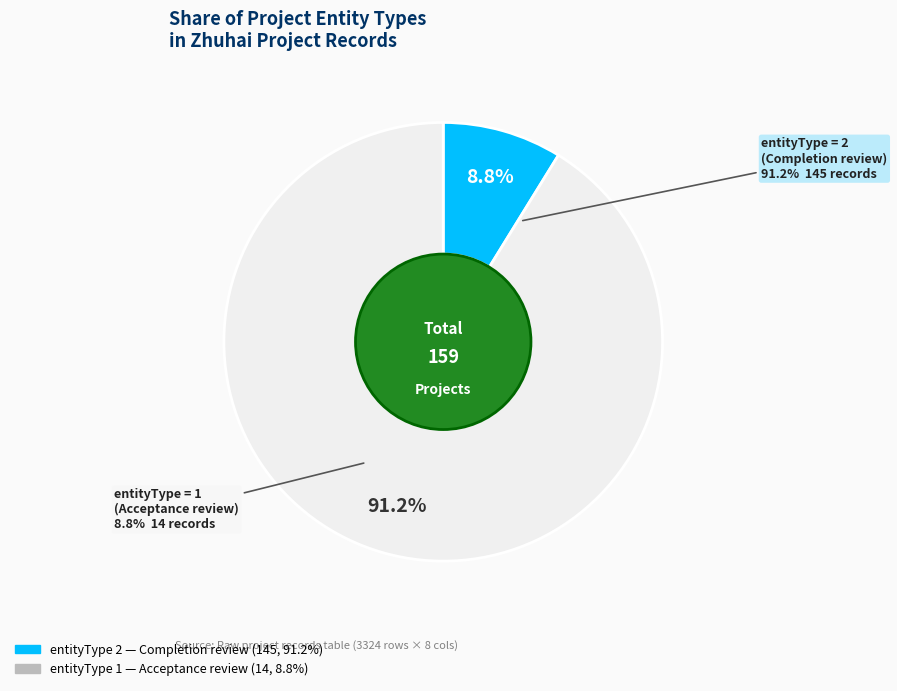

True or false: 2 accounts for 74% of the total.

False